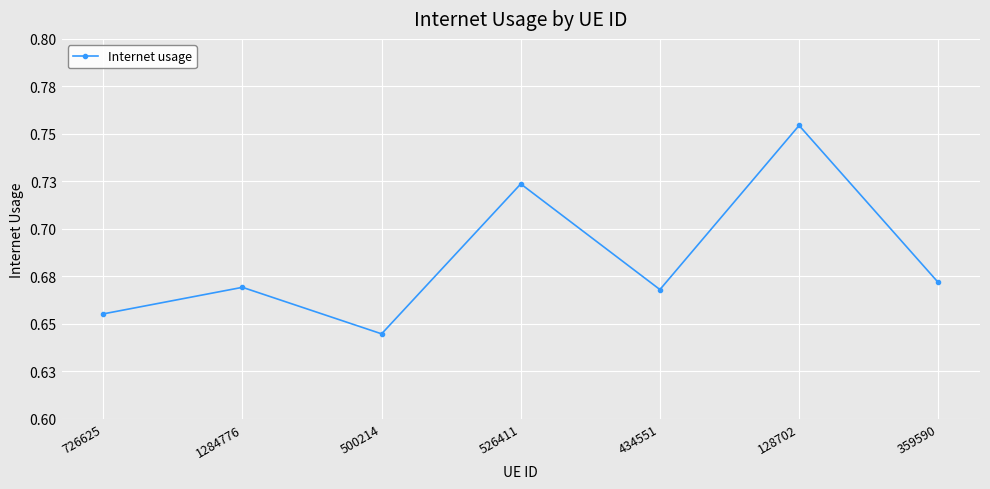

What is the maximum value shown in the chart?

0.8